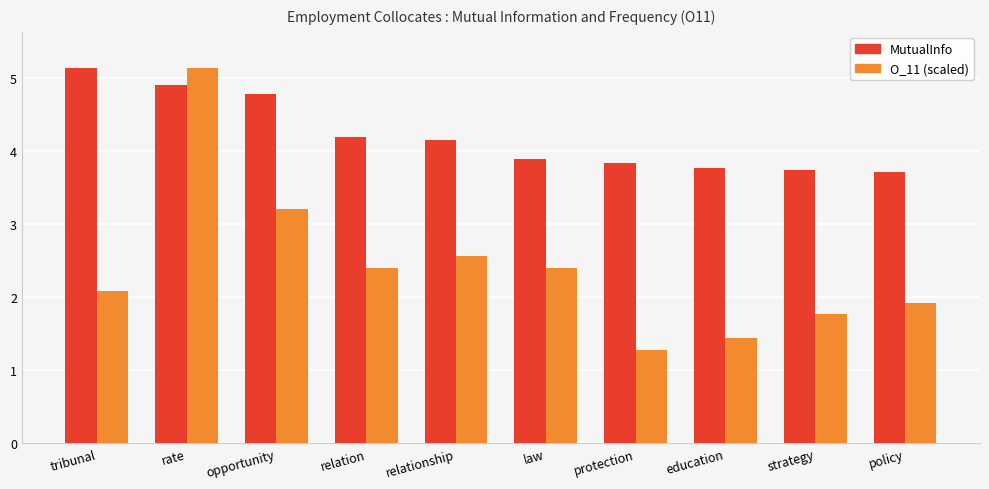

Where does the O_11 (scaled) series first go above 2?

tribunal